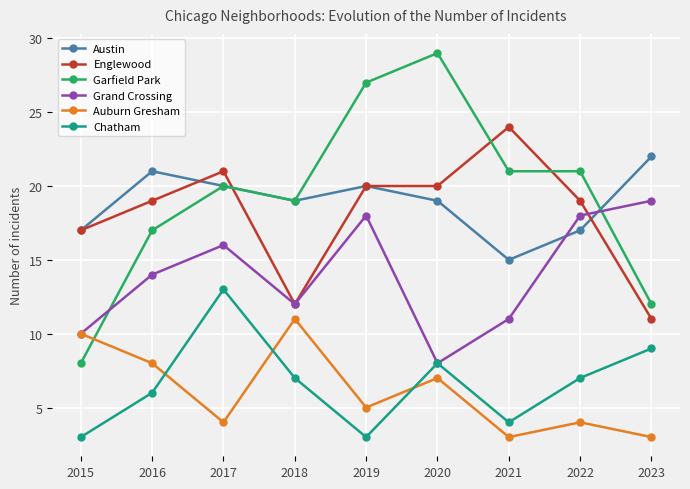

How many data points does each series have?

9